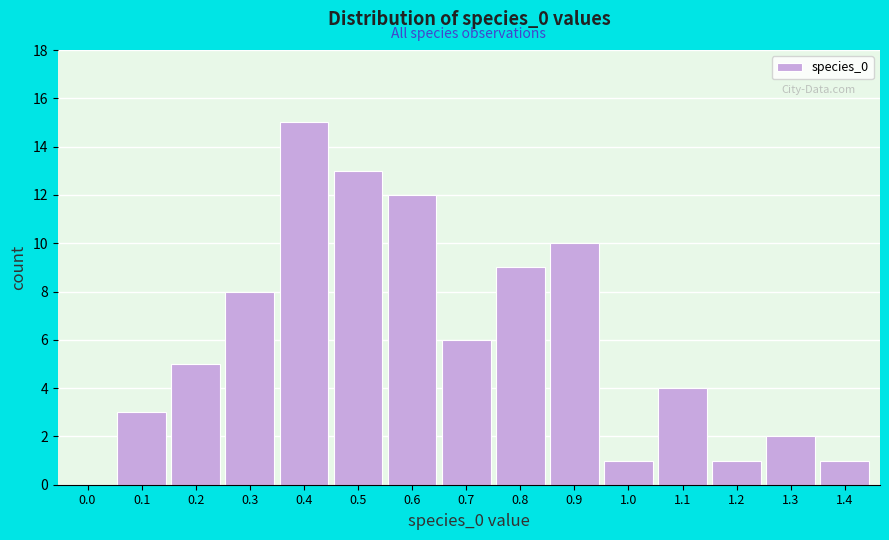

Reading left to right, what are all the values shown in this chart?

0.0=0	0.1=3	0.2=5	0.3=8	0.4=15	0.5=13	0.6=12	0.7=6	0.8=9	0.9=10	1.0=1	1.1=4	1.2=1	1.3=2	1.4=1